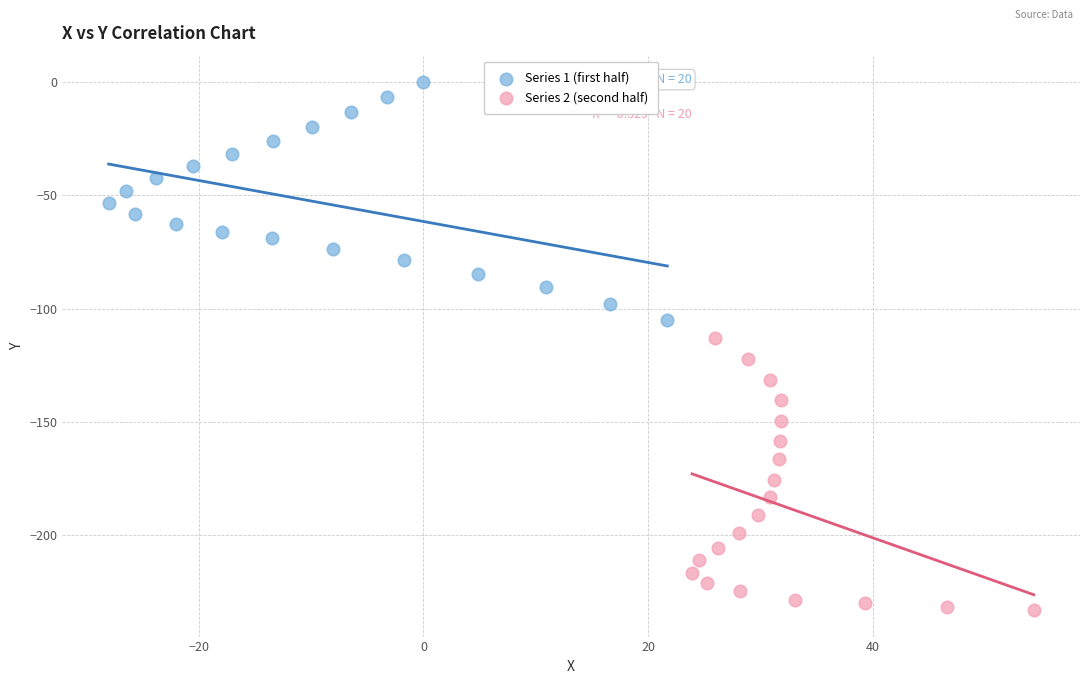

Which series reaches the maximum Y coordinate?

Series 1 (first half)